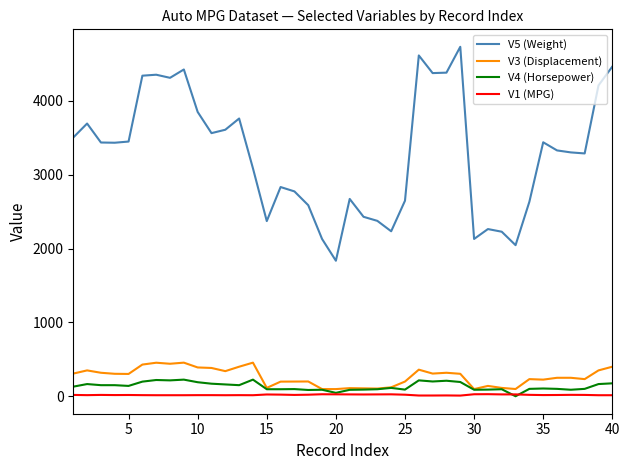

Which series has the largest range (max minus min)?

V5 (Weight)